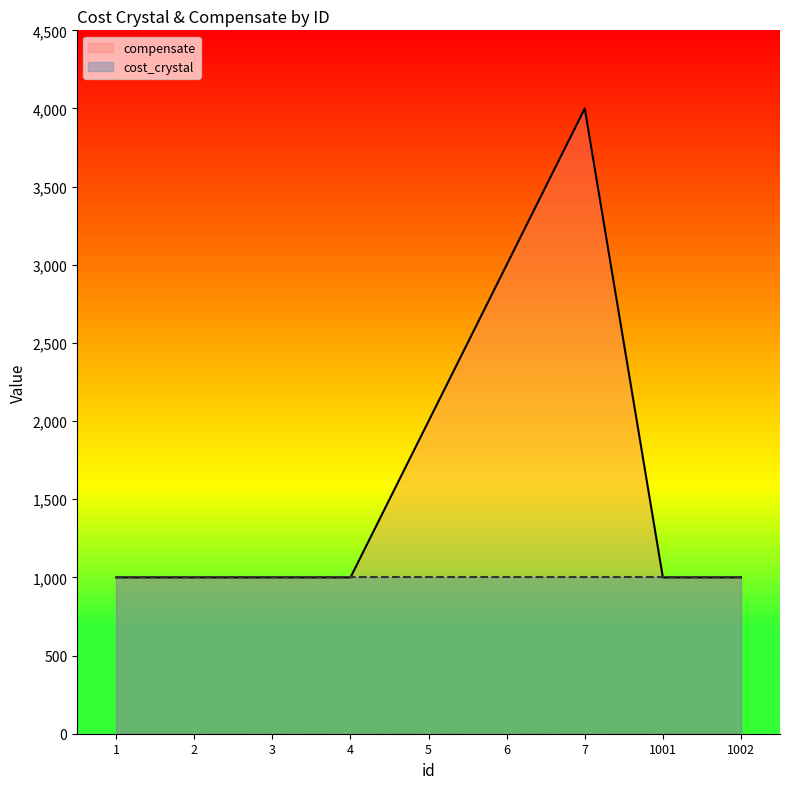

Count the values in the range 1000 to 2000.

7